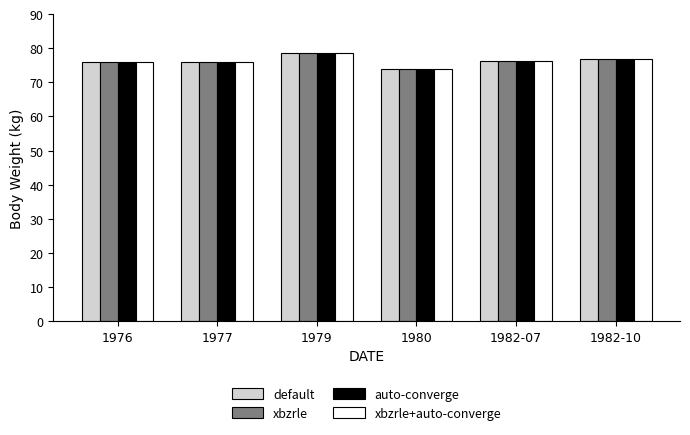

Count the number of data series in this chart.

4